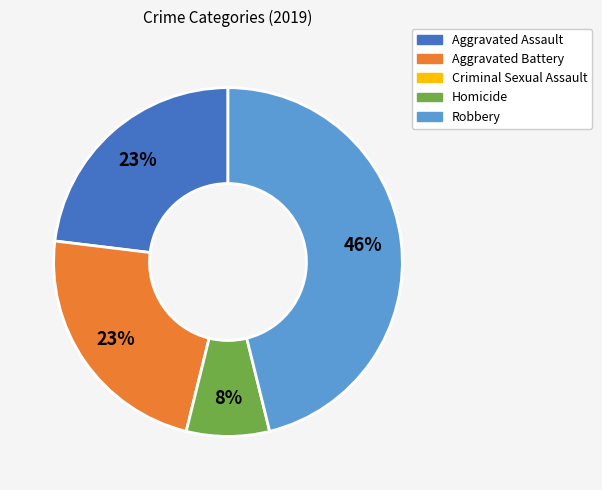

The Homicide slice represents 8% of the pie. True or false?

True